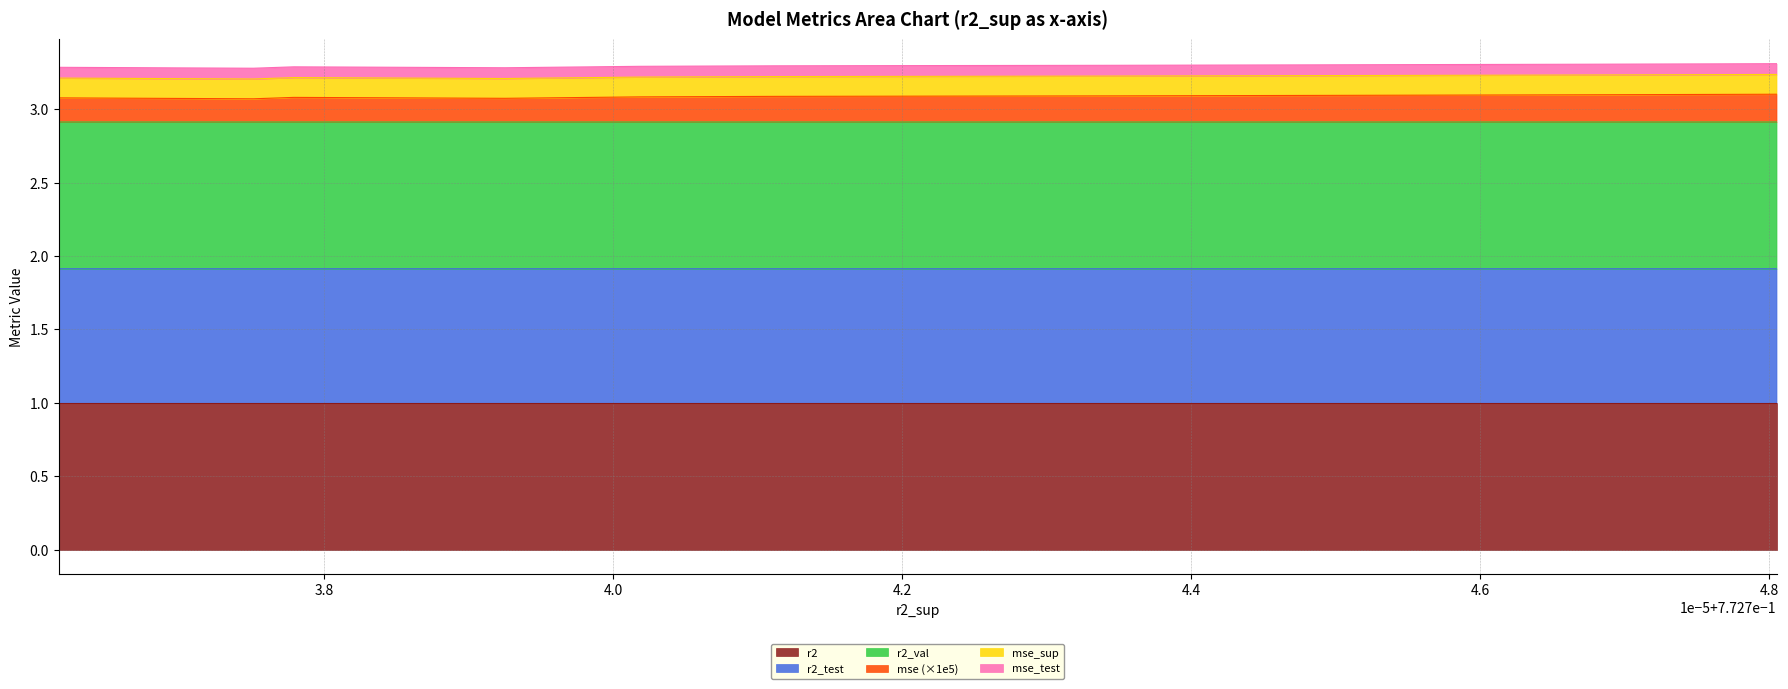

How many interior local peaks does the r2_test series have?

2